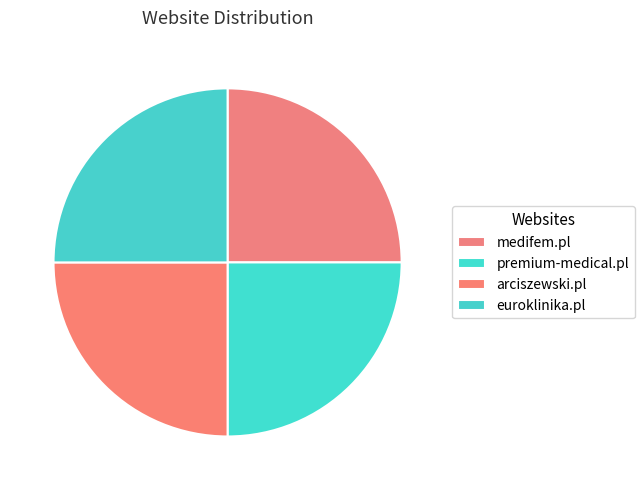

How many slices are in this pie chart?

4